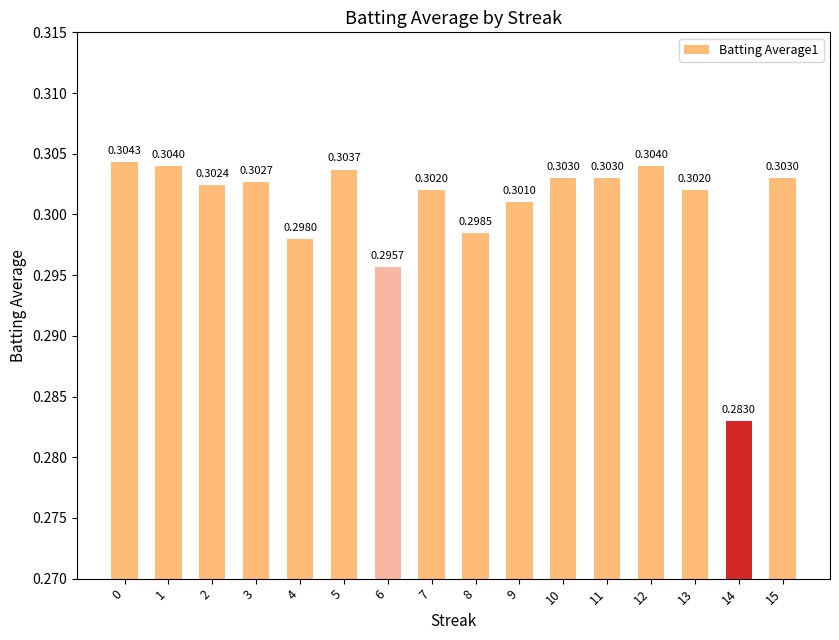

The chart shows a value of 0.3 at 15. True or false?

True